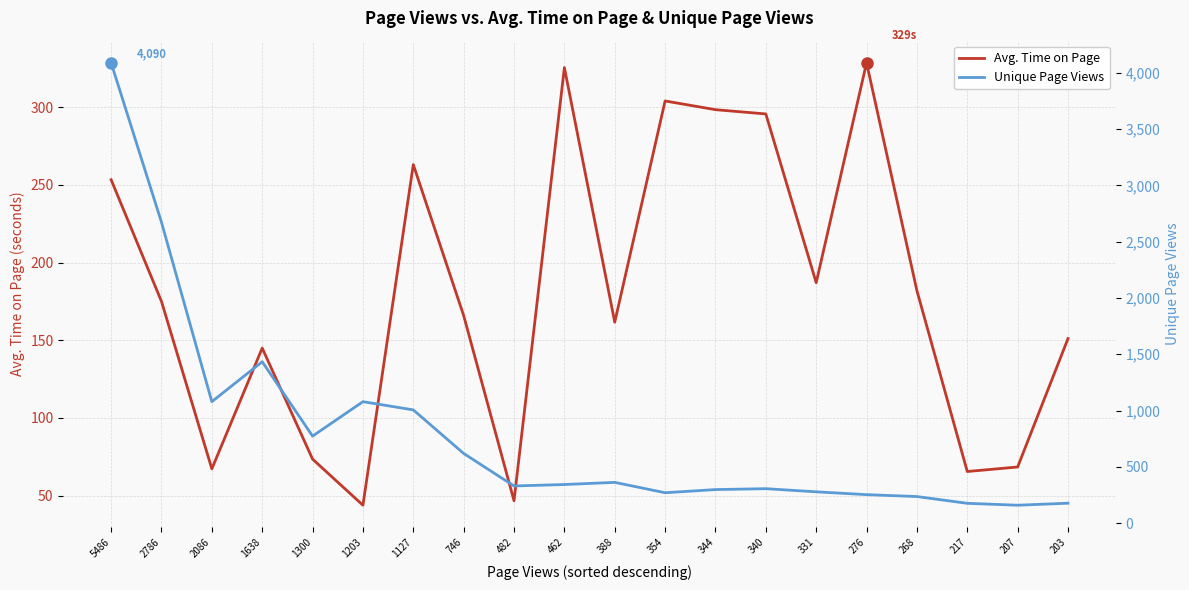

What is the total value across all series at 1638?

1579.0